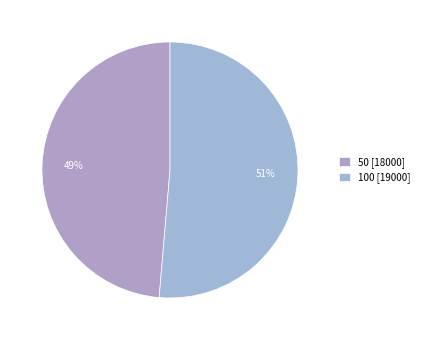

Do 100 and 50 together represent more than half of the pie?

Yes